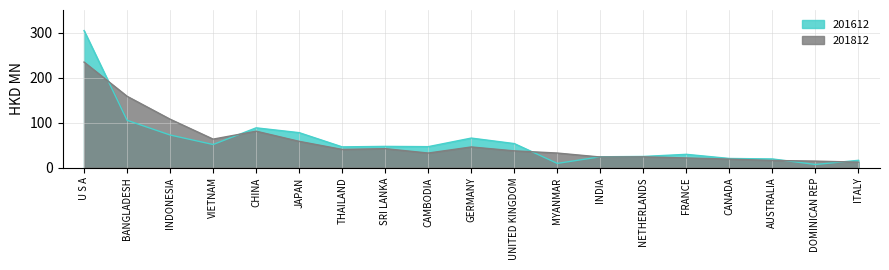

Reading left to right, list all the values displayed in this chart.

201612: 305.4	105.5	72.7	51.5	88.7	77.9	46.3	47.4	46.8	65.9	53.6	9.5	24.2	24.9	29.7	20.4	19.4	7.1	16.4
201812: 235.2	159.0	108.0	63.6	81.2	58.6	40.6	42.3	32.5	46.1	37.4	32.5	23.7	24.1	21.6	19.0	16.0	14.6	12.3